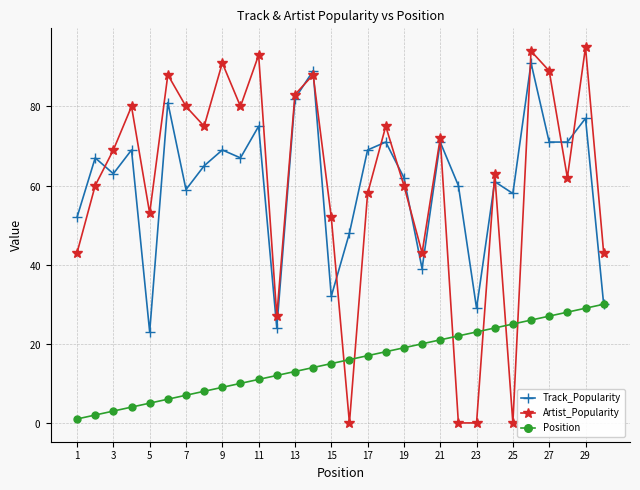

What are all the series names shown in the legend?

Track_Popularity, Artist_Popularity, Position